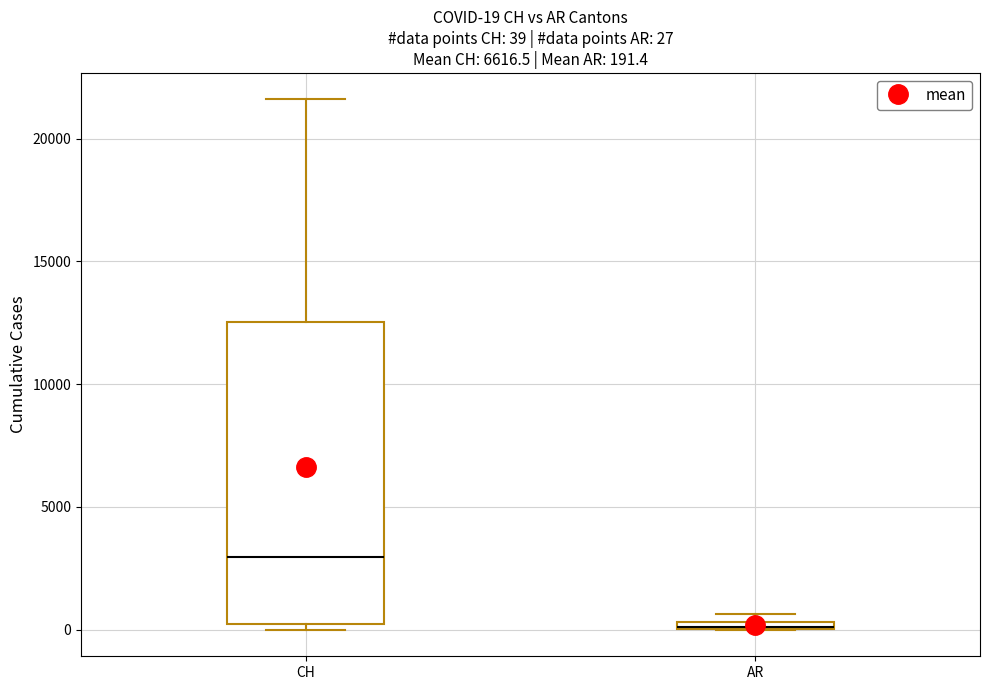

Comparing the boxes themselves (not the whiskers), which one is the tallest?

CH